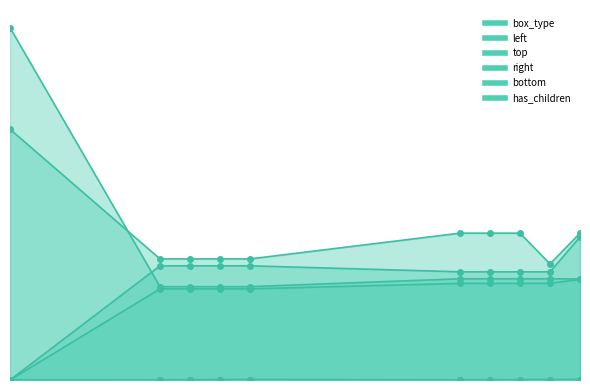

True or false: right and left intersect in this chart.

False